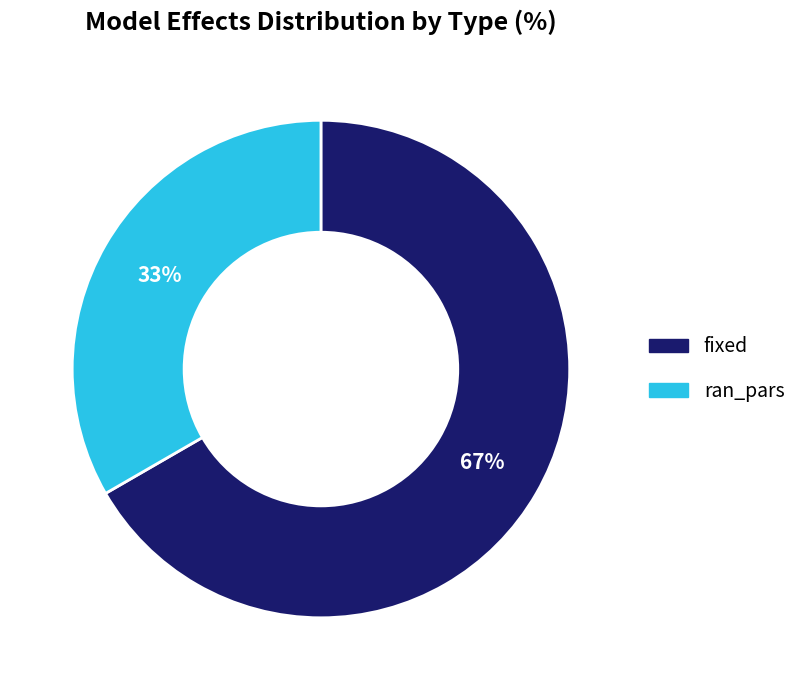

Do fixed and ran_pars together represent more than half of the pie?

Yes